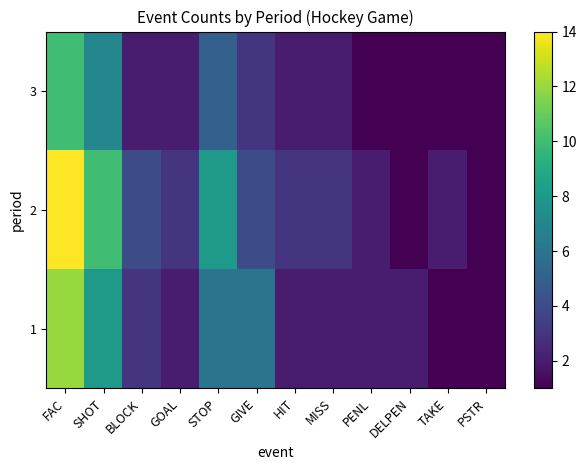

At which category does the chart reach its peak across all series?

FAC